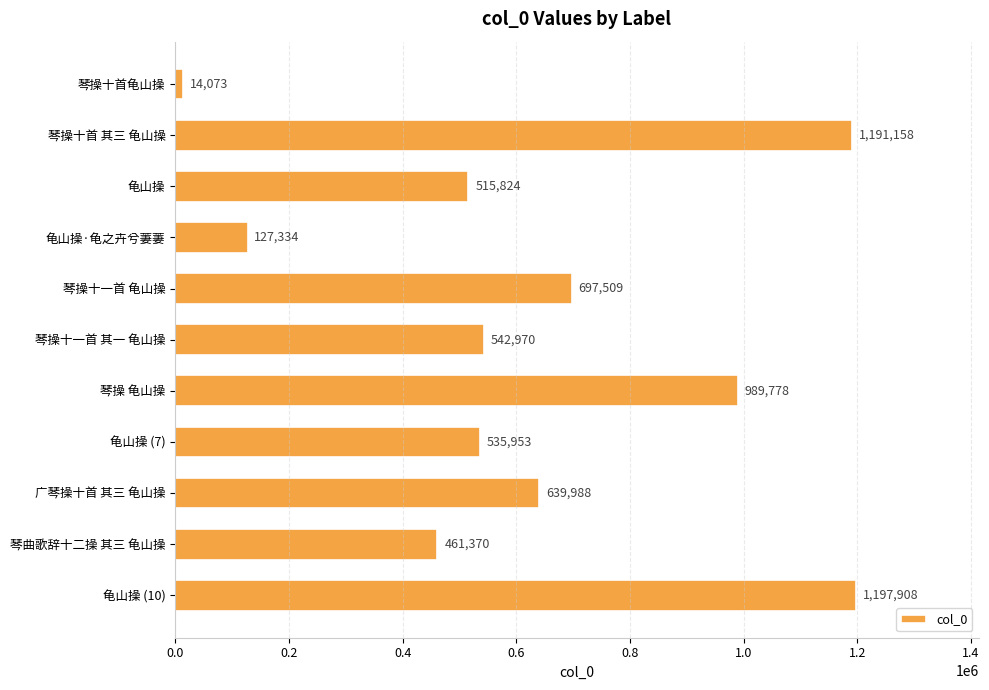

Approximately how many times larger is the value at 龟山操 compared to 琴操十首 其三 龟山操?

0.4